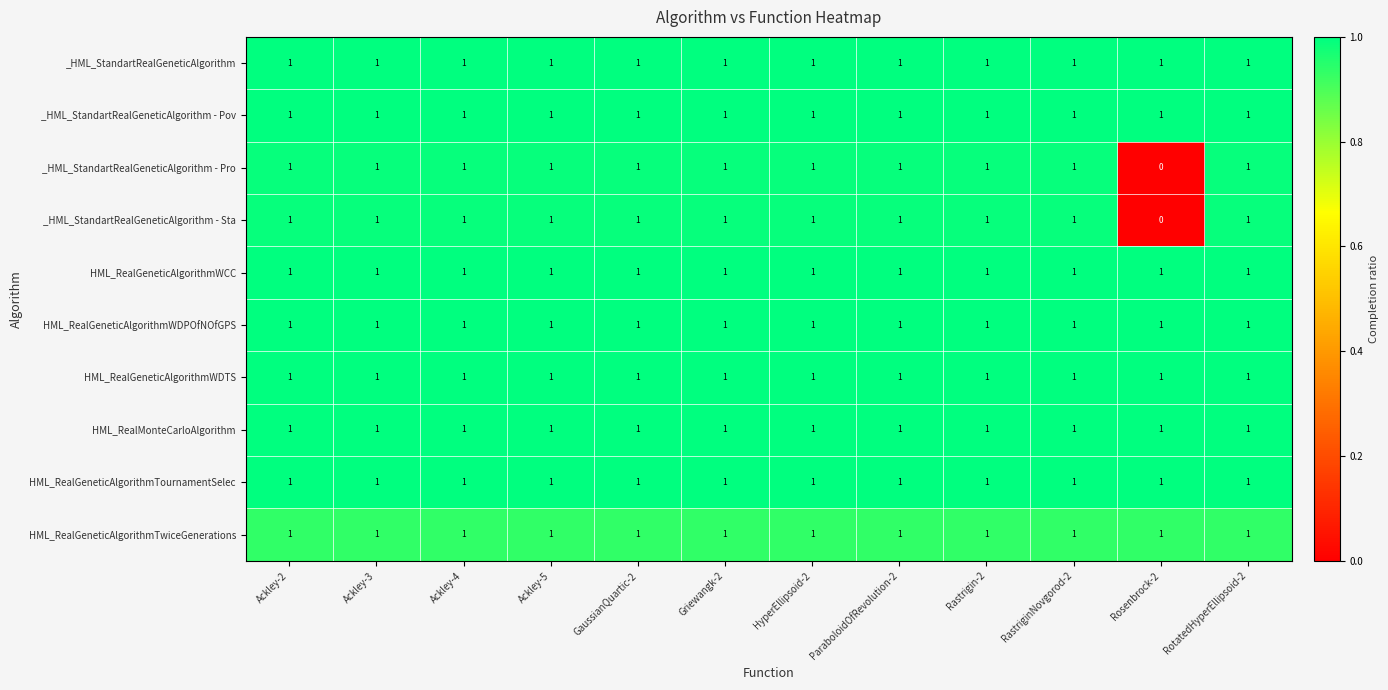

At which label is _HML_StandartRealGeneticAlgorithm - Pro closest to 0?

Rosenbrock-2